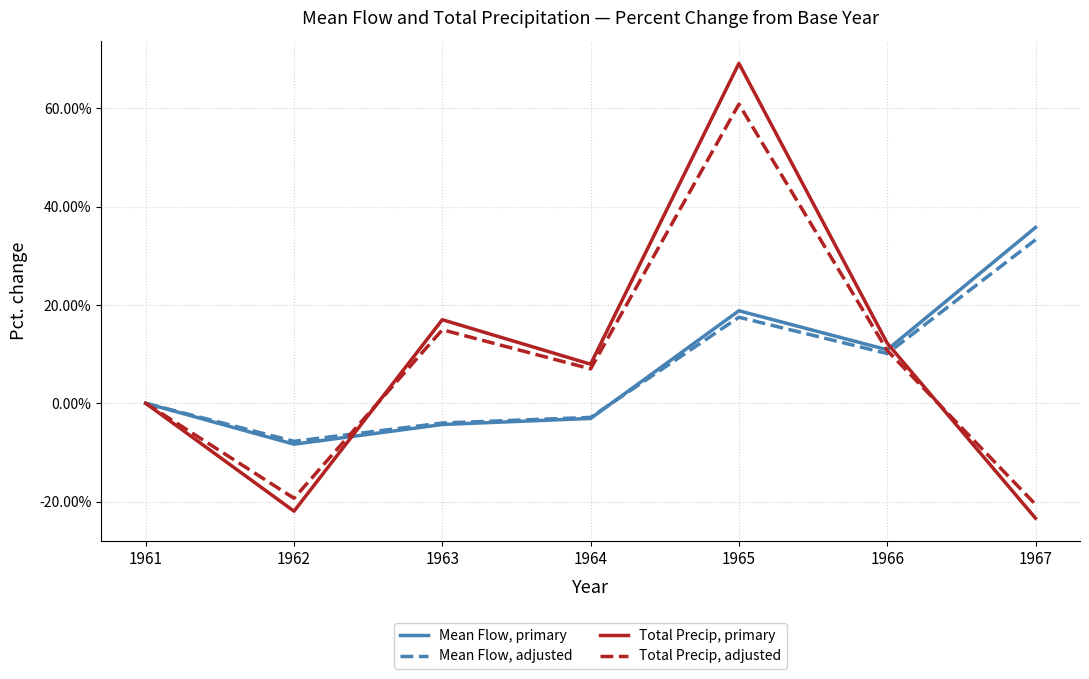

What is the average value of the Total Precip, primary series?

0.1